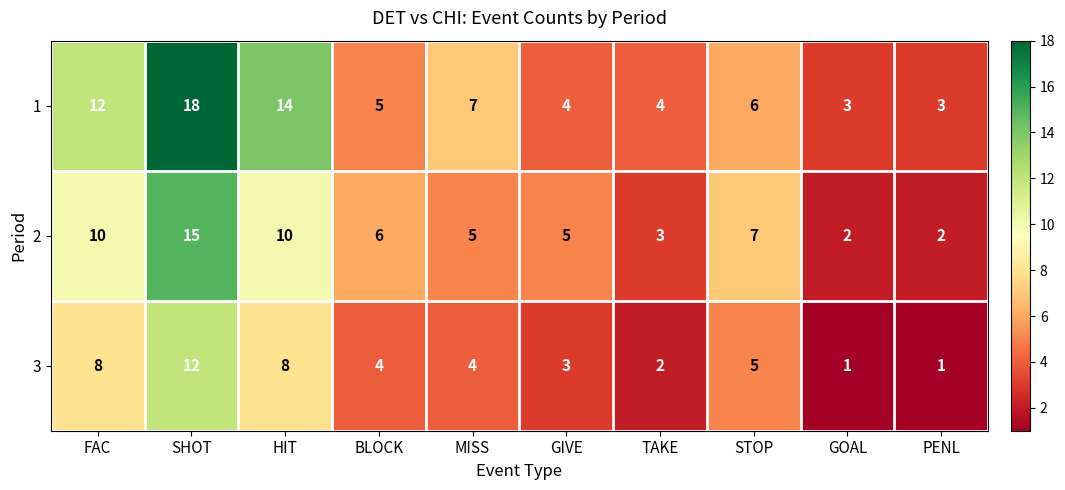

The value of 1 at FAC is 6. True or false?

False